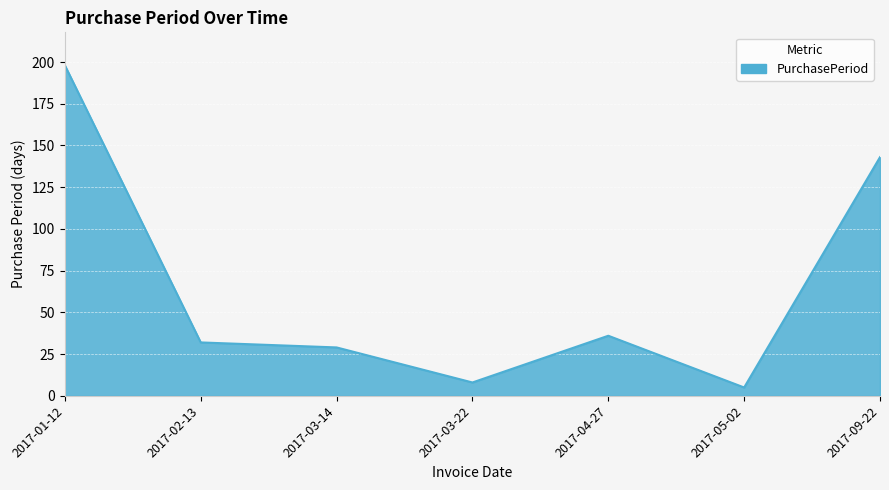

What is the change in value from 2017-03-14 to 2017-03-22?

-21